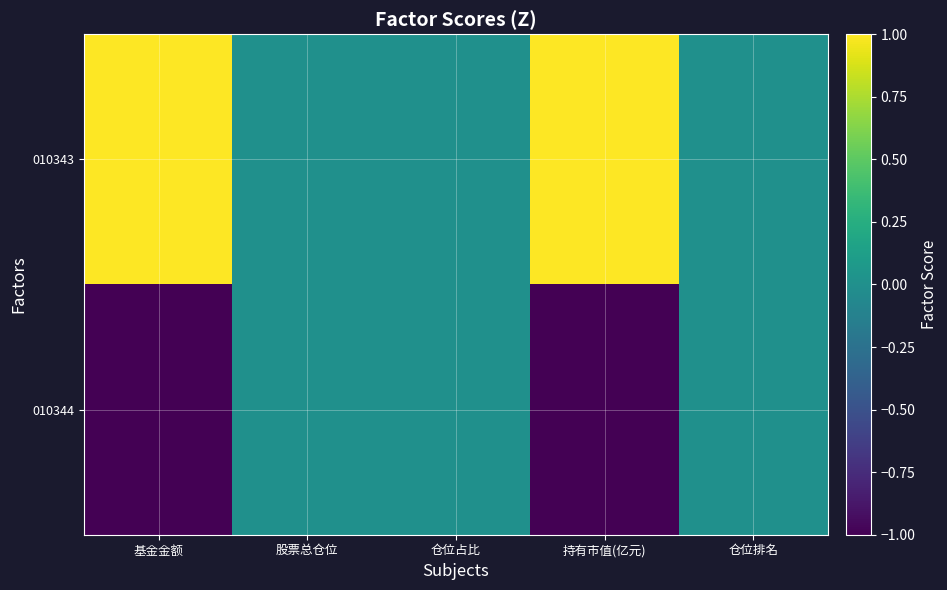

Reading left to right, what are all the values shown in this chart?

010343: 基金金额=1.0	股票总仓位=0.0	仓位占比=0.0	持有市值(亿元)=1.0	仓位排名=0.0
010344: 基金金额=-1.0	股票总仓位=0.0	仓位占比=0.0	持有市值(亿元)=-1.0	仓位排名=0.0